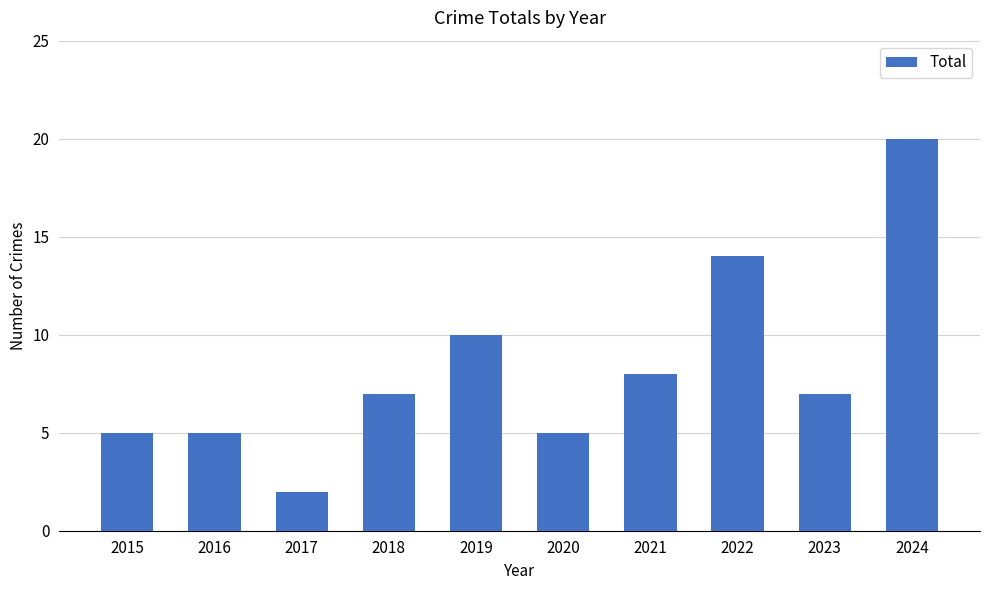

Which label corresponds to the smallest value in the chart?

2017